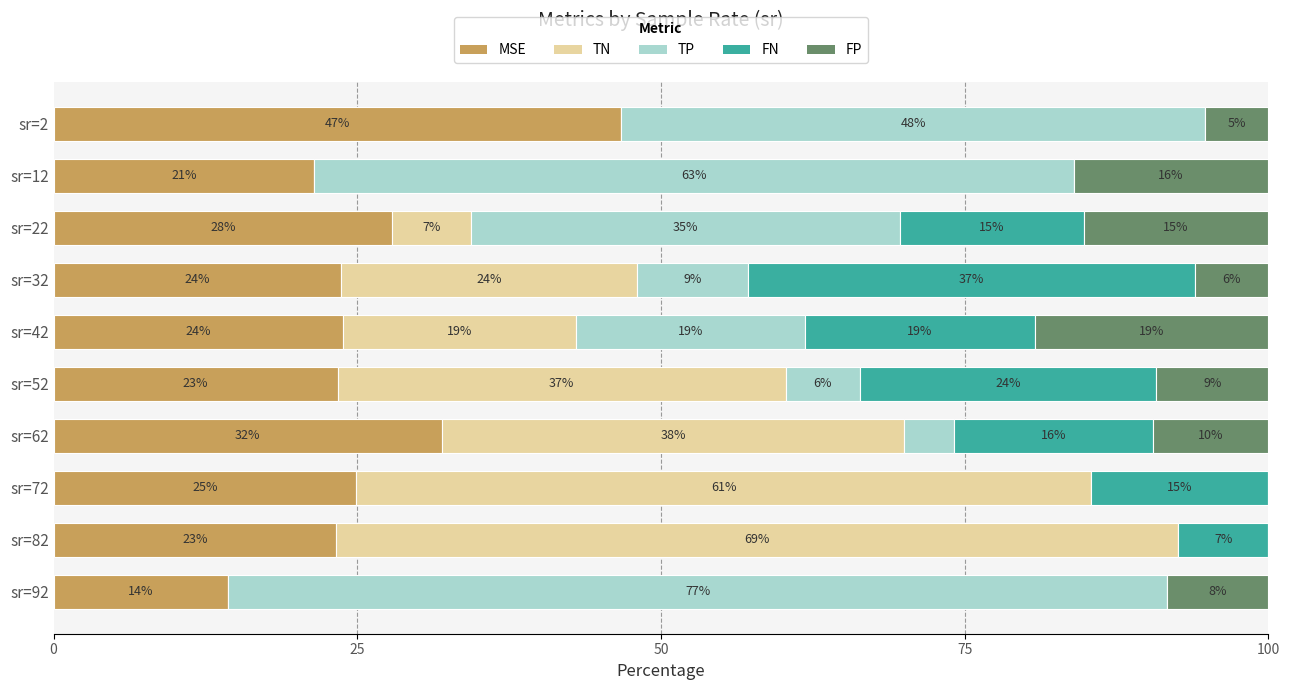

Reading right to left, list all the values displayed in this chart.

MSE: 14.4	23.3	24.9	32.0	23.4	23.8	23.7	27.9	21.5	46.7
TN: 0.0	69.3	60.5	38.0	36.9	19.2	24.3	6.5	0.0	0.0
TP: 77.3	0.0	0.0	4.1	6.1	18.9	9.2	35.3	62.5	48.1
FN: 0.0	7.4	14.6	16.4	24.4	18.9	36.7	15.1	0.0	0.0
FP: 8.3	0.0	0.0	9.5	9.2	19.2	6.1	15.2	16.0	5.2